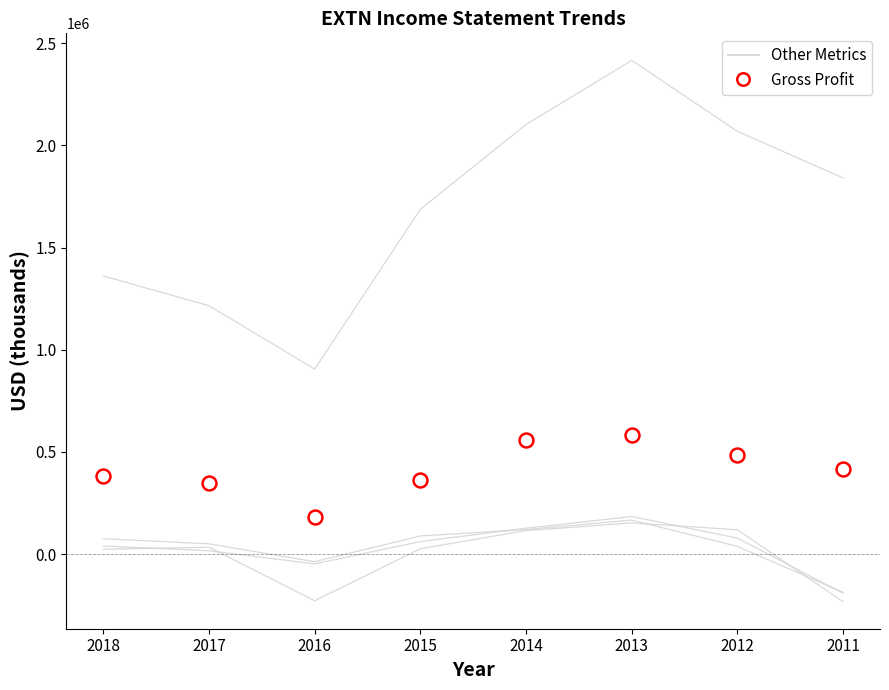

True or false: Net Income has a value of 115300 at 2014.

True